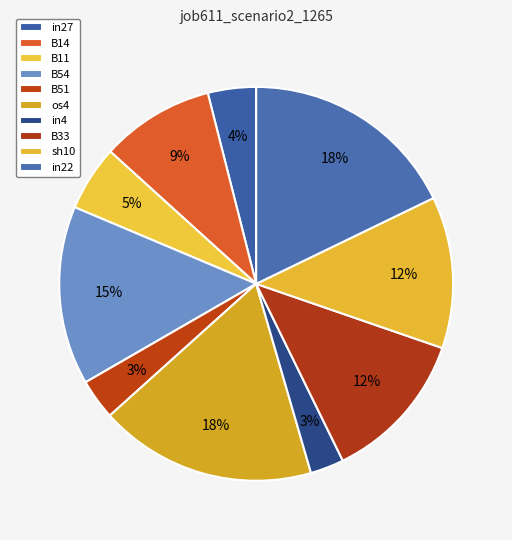

Between in27 and os4, which is larger?

os4